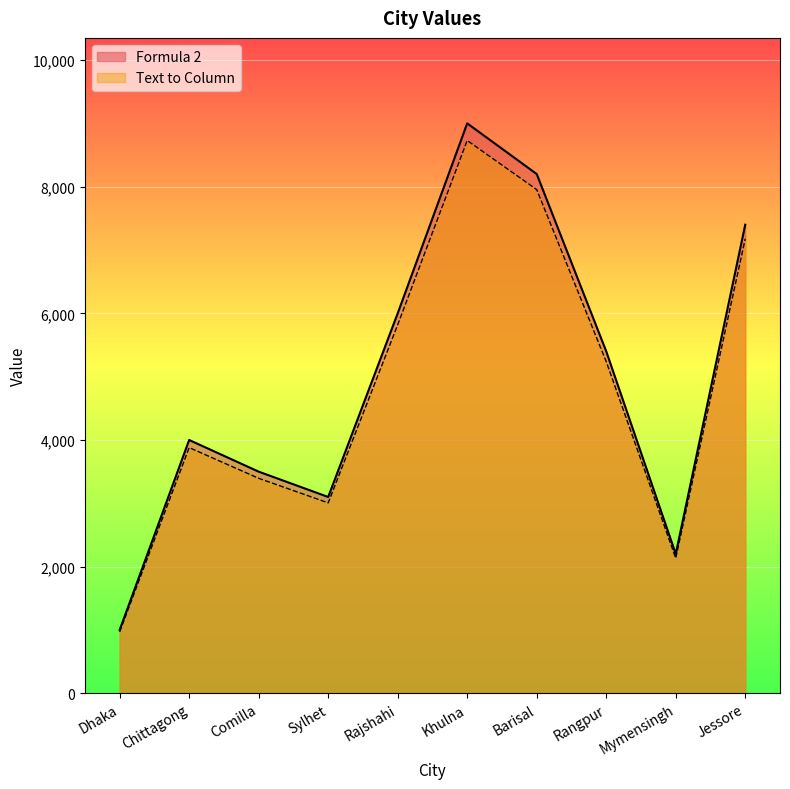

Does the chart display data point markers on the line(s)?

No